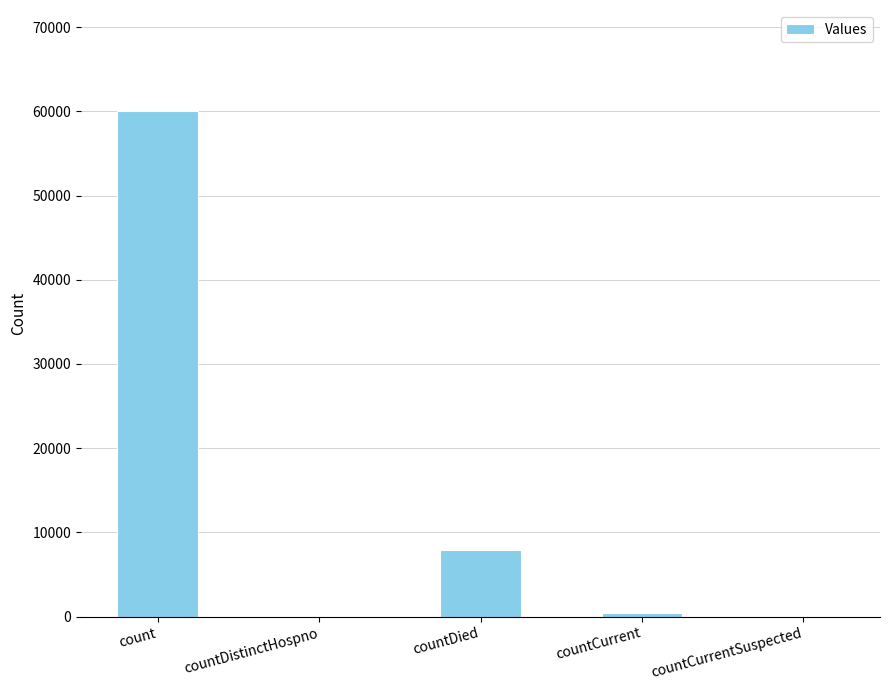

Which label corresponds to the largest value in the chart?

count